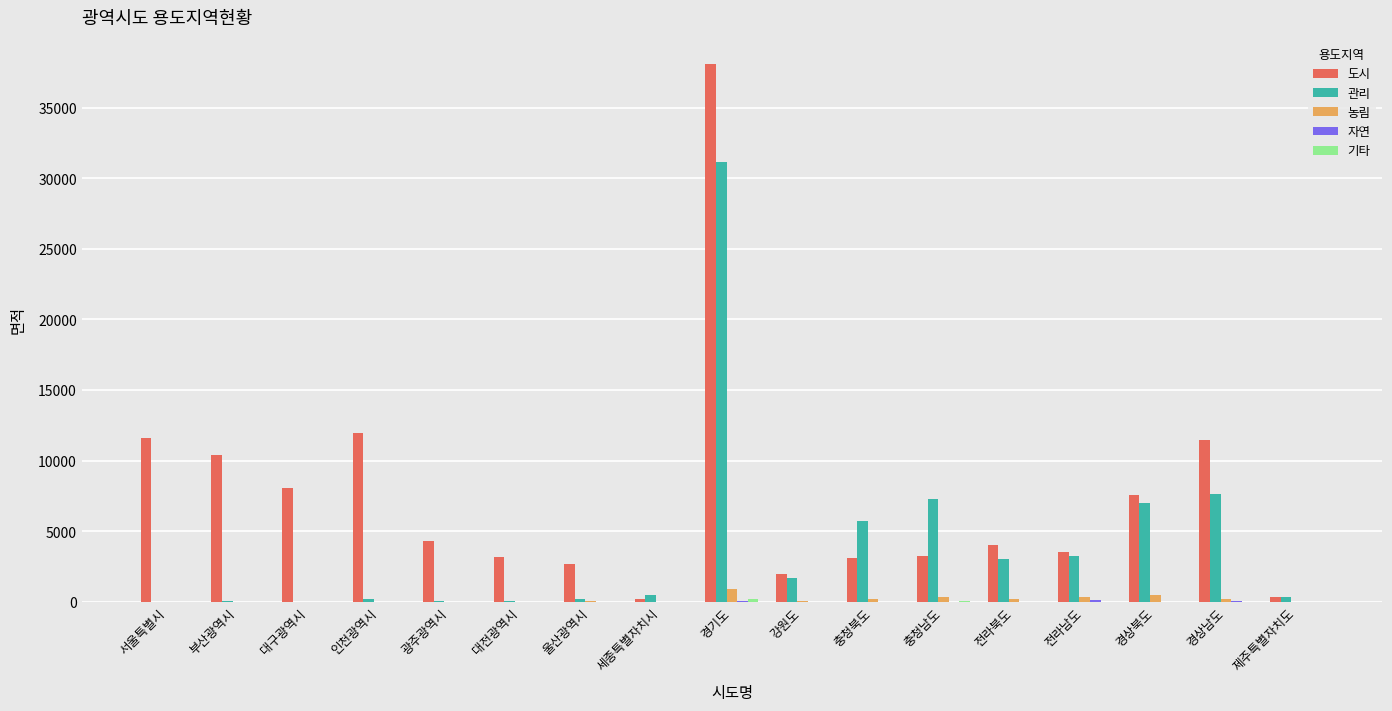

What is the maximum value for 농림?

927